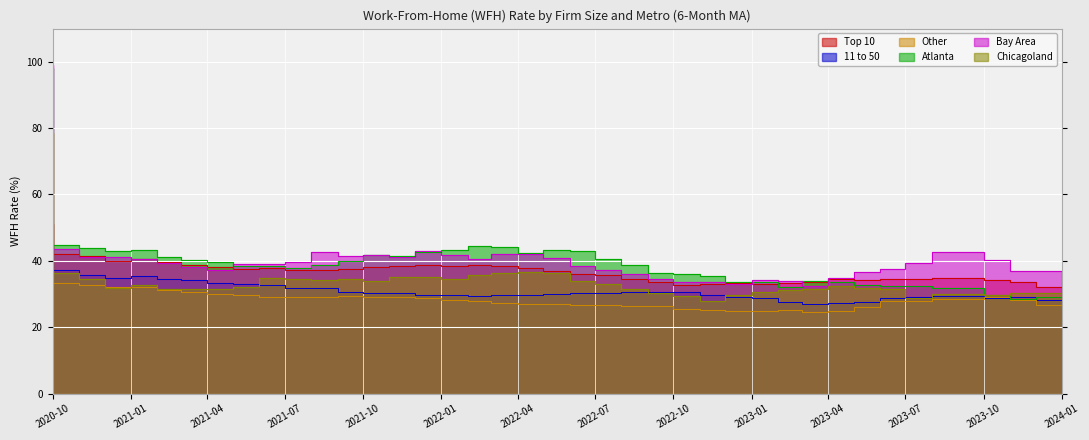

What is the difference between the highest and lowest values at 2022-02-01?

15.2